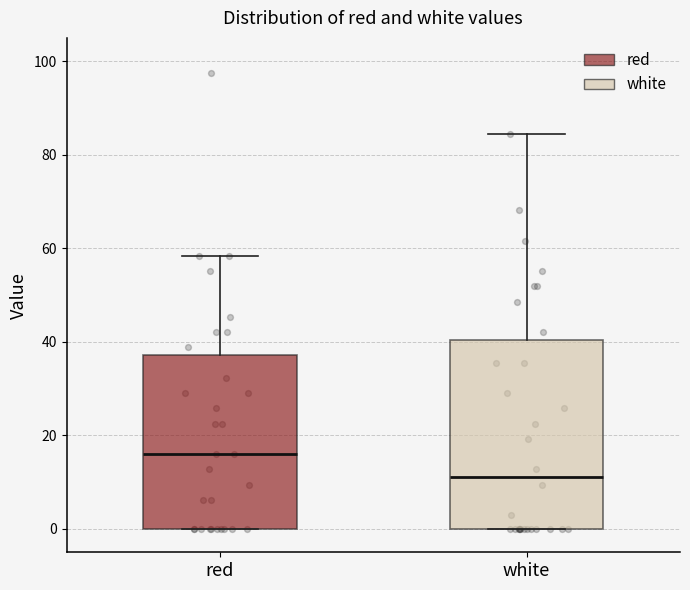

Reading left to right, transcribe this box plot: for each box, give where its median line is, the range the box spans, and where its two whiskers end, as read against the y-axis. The values are not printed on the chart, so give them approximately, as read against the axis.

red: median 16, box 0 to 38, whiskers 0 to 58
white: median 12, box 0 to 40, whiskers 0 to 84